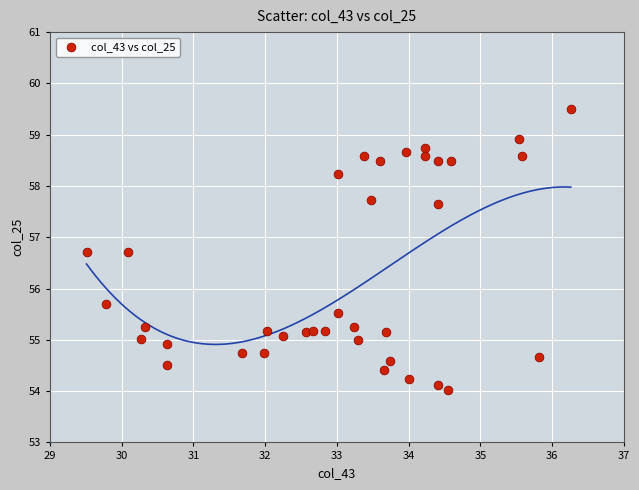

What is the range of X values (max minus min)?

6.7